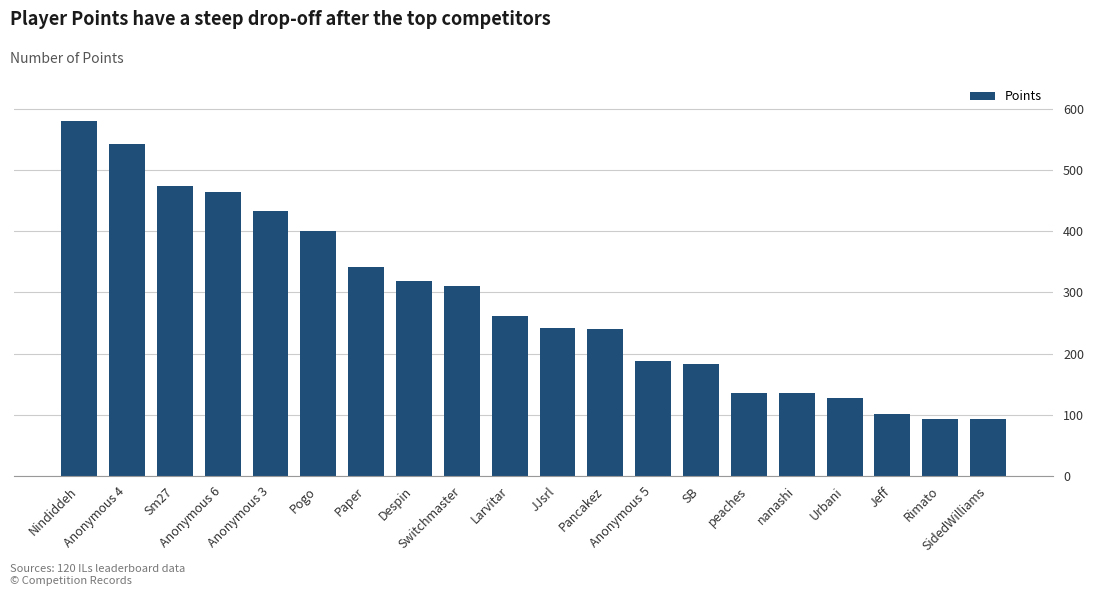

What is the sum of all values?

5664